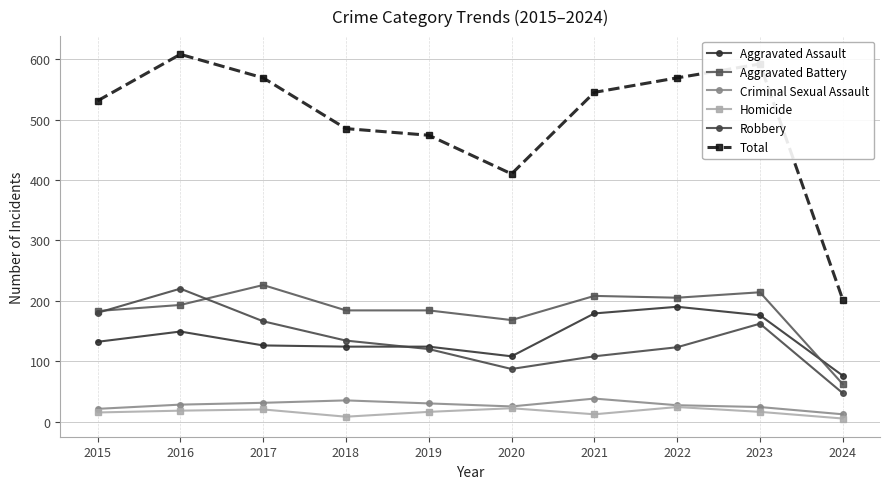

How many categories are shown in the chart?

10